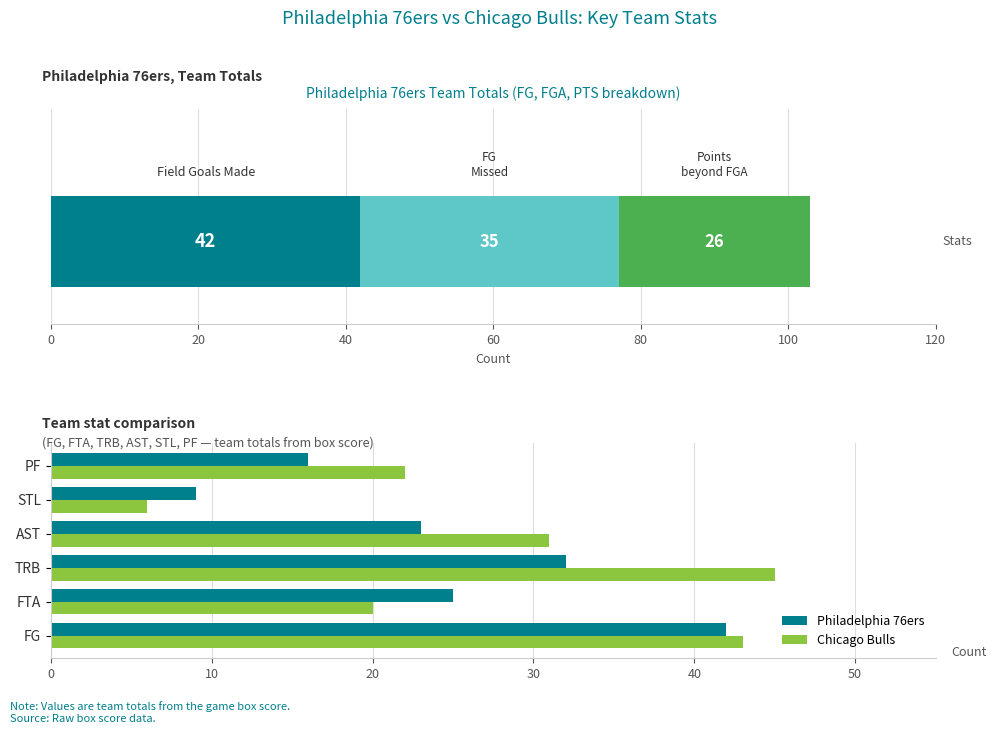

True or false: Philadelphia 76ers has a value of 6 at FTA.

False